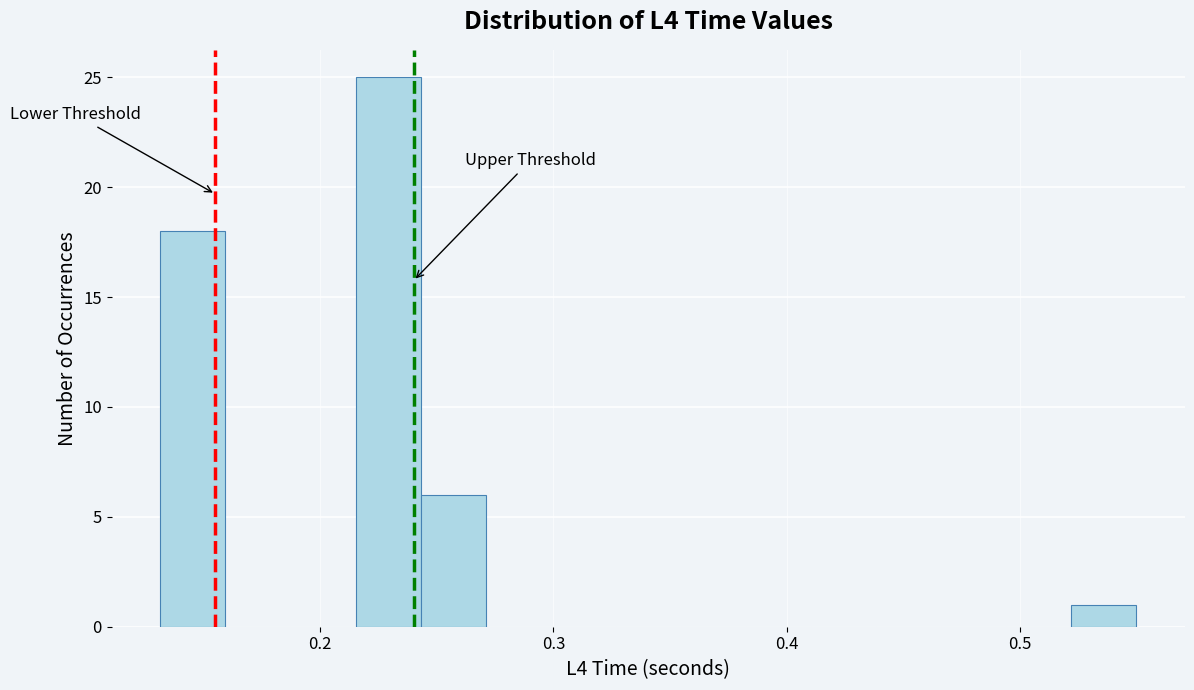

Read against the x-axis, roughly where is the centre of the tallest bar?

0.23